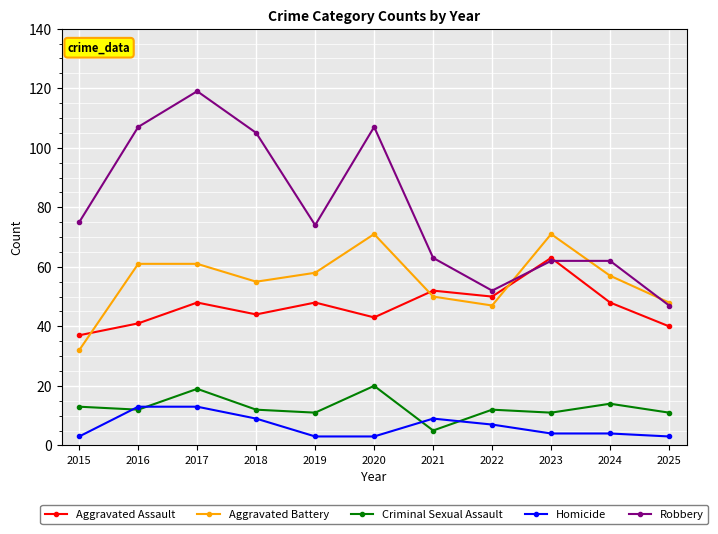

What is the sum of all Homicide values?

71